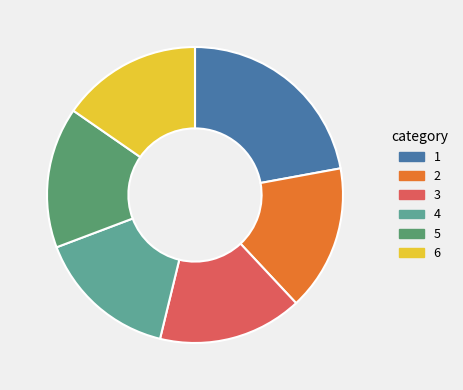

Is there any slice that represents more than half of the pie?

No